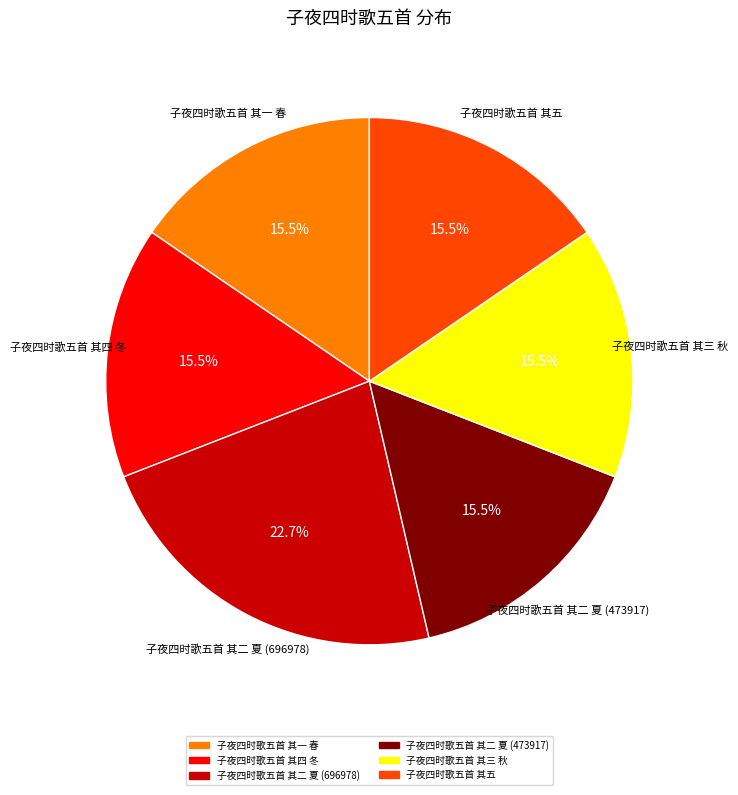

Does any single category account for the majority?

No